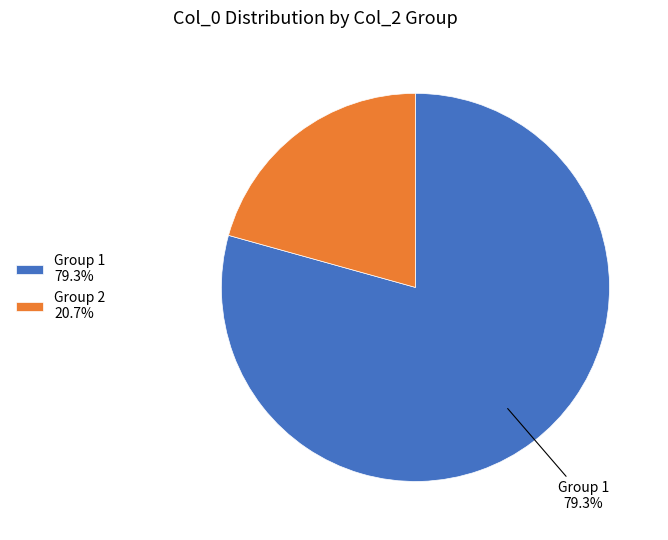

Combined, do Group 1 79.3% and Group 2 20.7% account for over 50%?

Yes